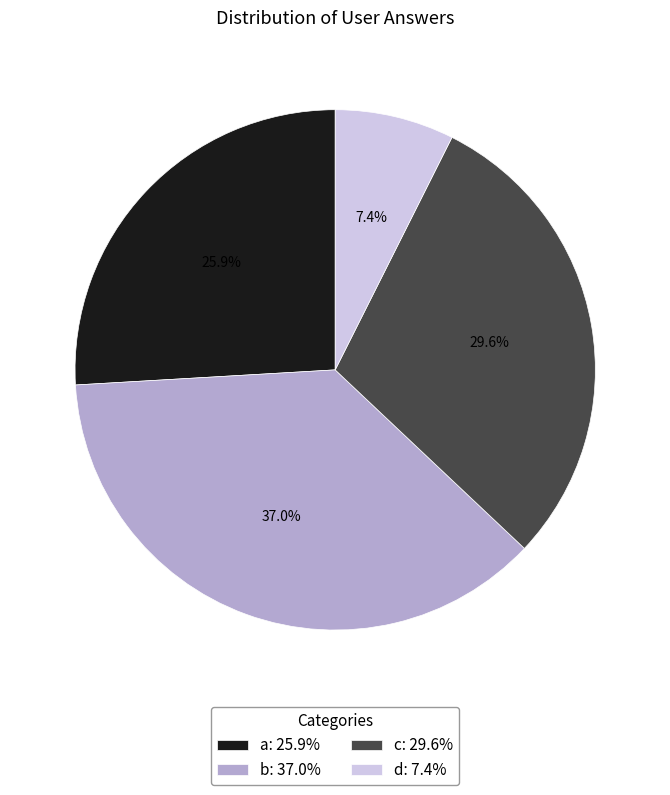

Which has a higher value, c: 29.6% or d: 7.4%?

c: 29.6%